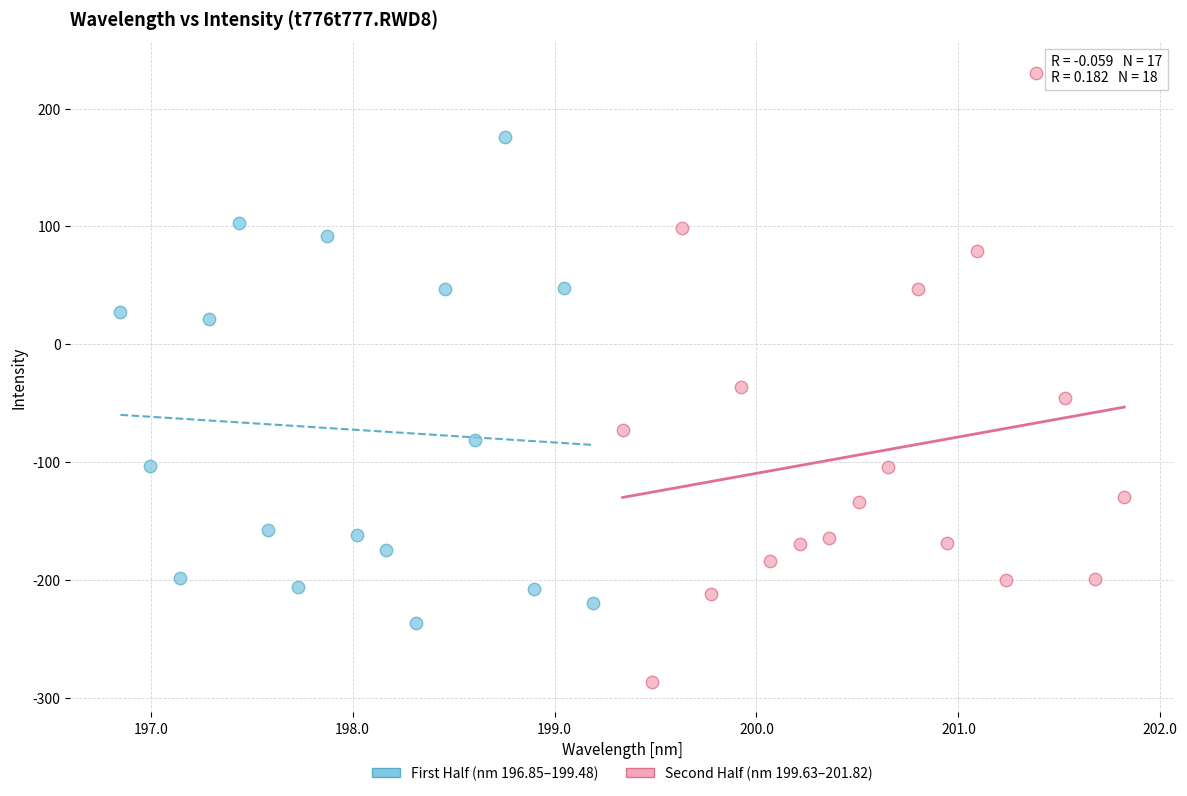

Which series contains the highest Y value?

Second Half (nm 199.63–201.82)